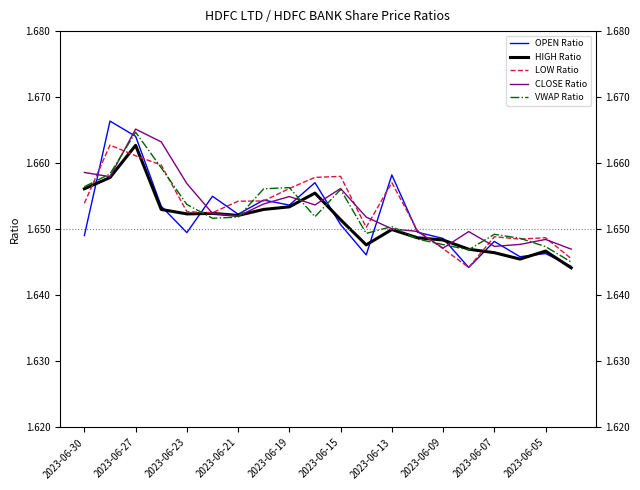

What is the highest value of the HIGH Ratio series?

1.7